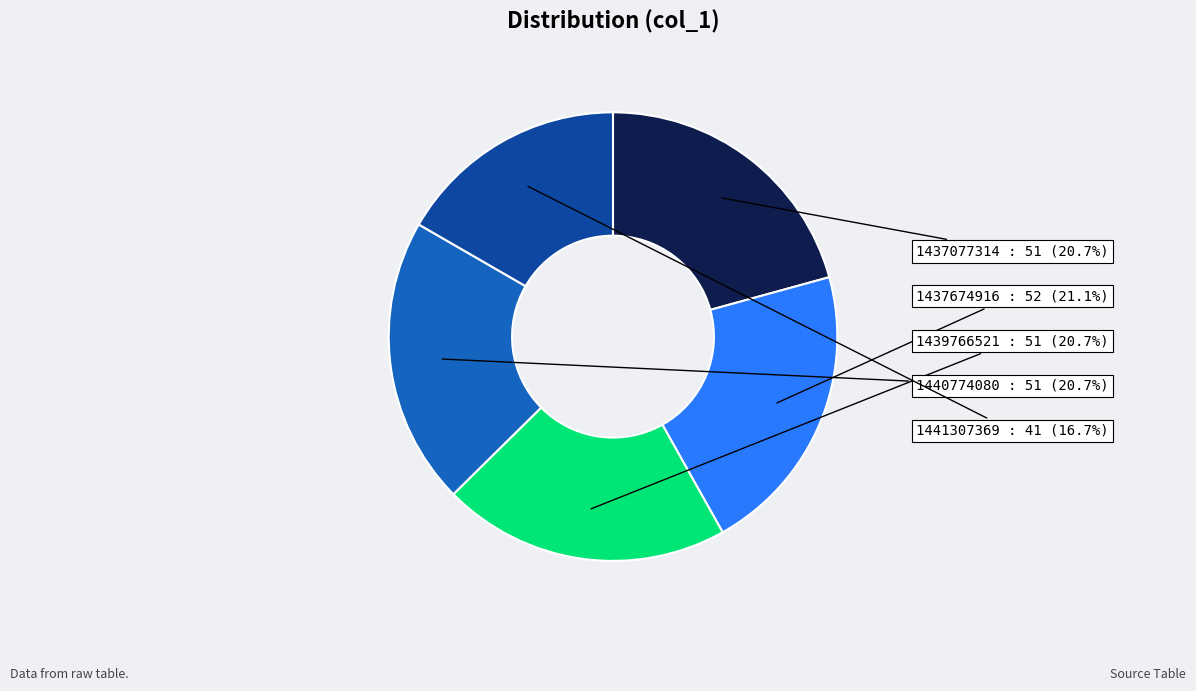

Is there any slice that represents more than half of the pie?

No